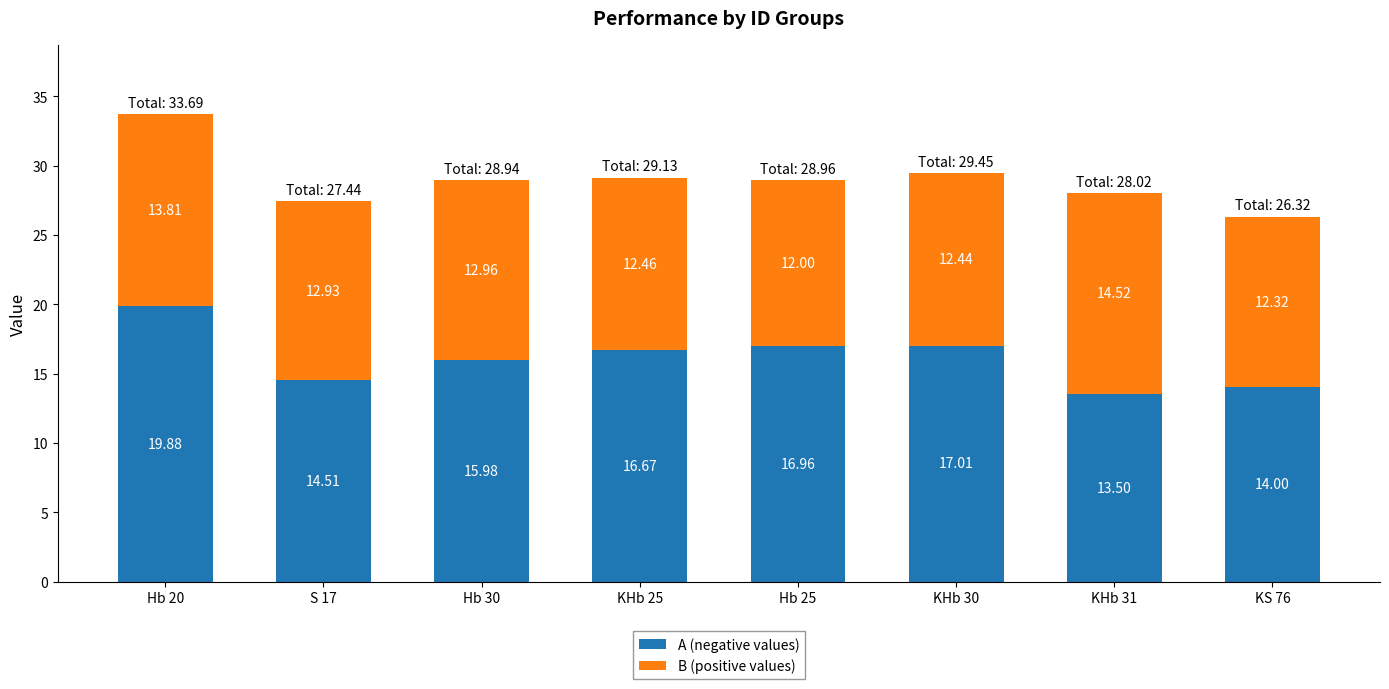

What is the sum of all A (negative values) values?

128.5